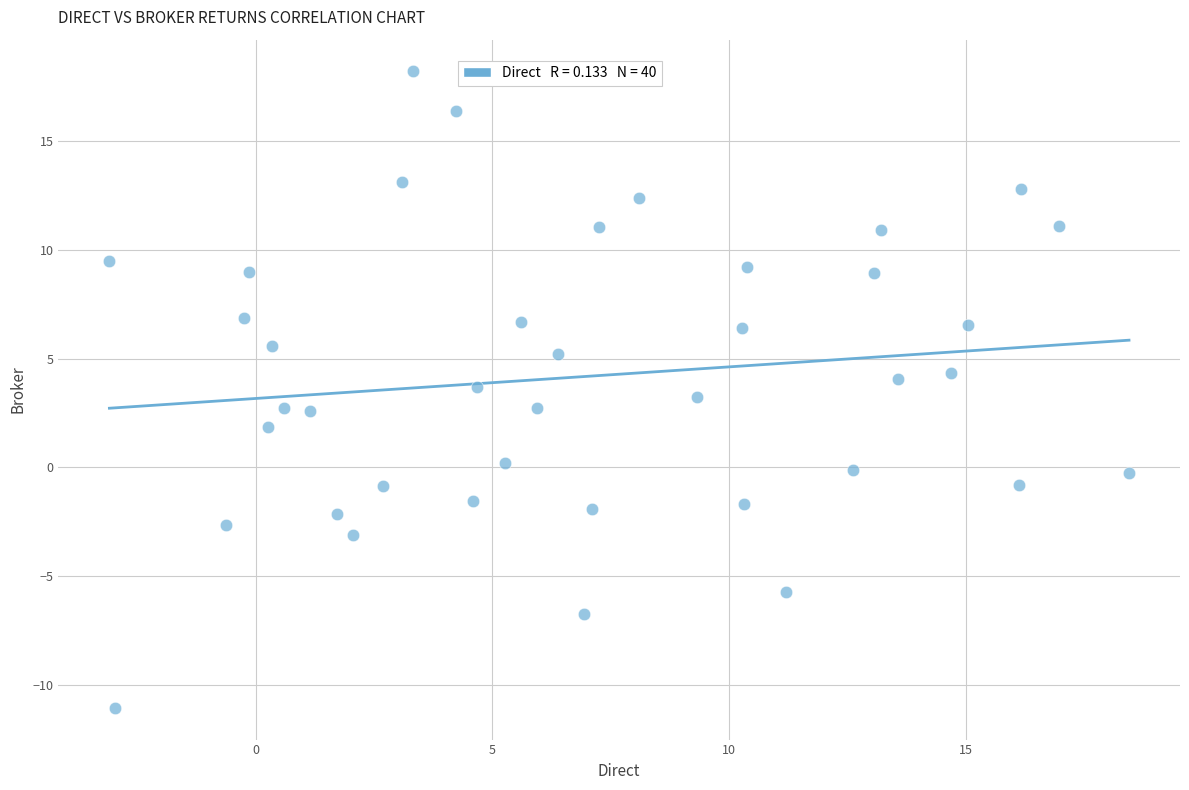

What is the range of X values (max minus min)?

21.5